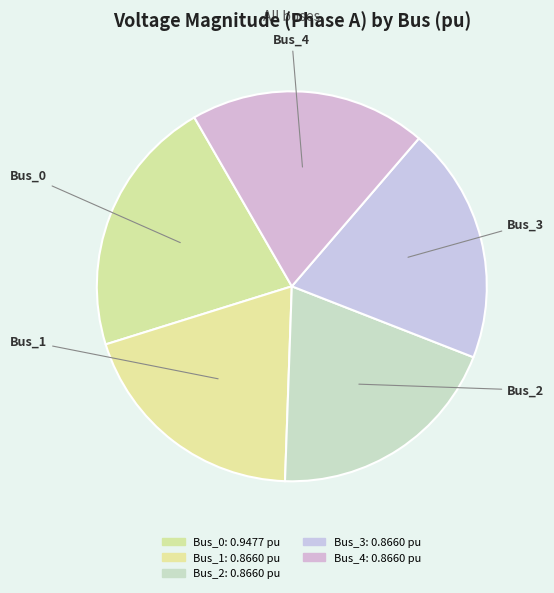

Is it true that Bus_1 is 20% of the pie?

True